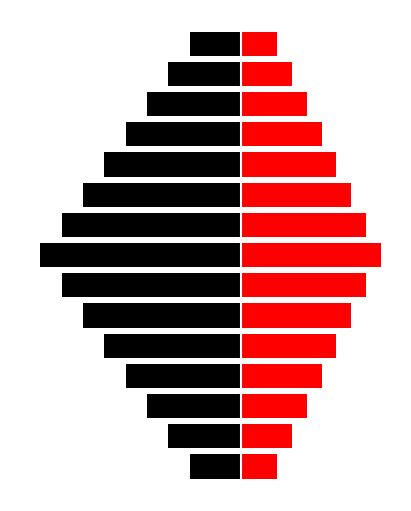

Rank the series by their average value, from highest to lowest.

Prosumers, Consumers